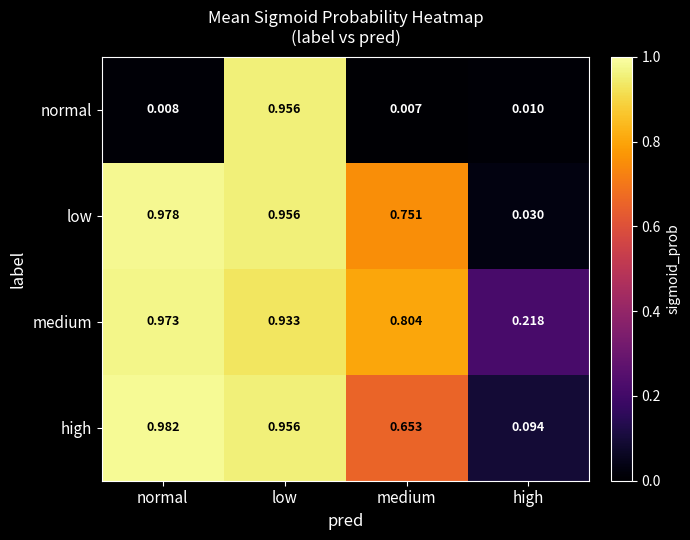

At which category does the chart reach its minimum across all series?

medium